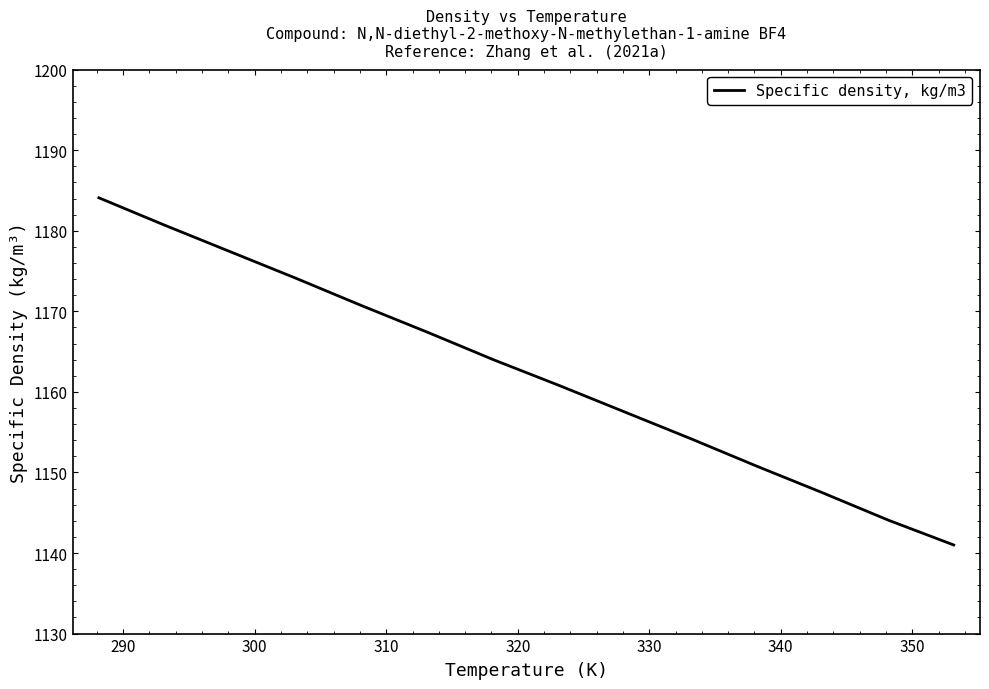

What is the minimum value shown in the chart?

1141.0